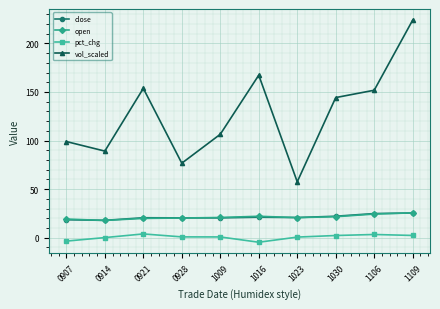

What is the difference between the second highest and minimum values in the pct_chg series?

8.0